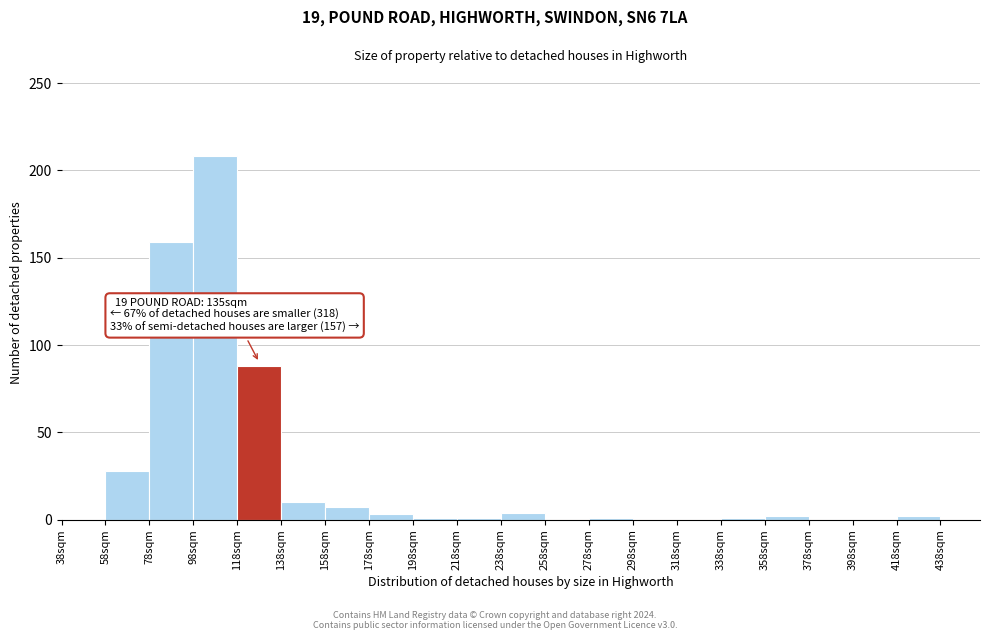

Which range on the x-axis has the tallest bar?

98 to 118